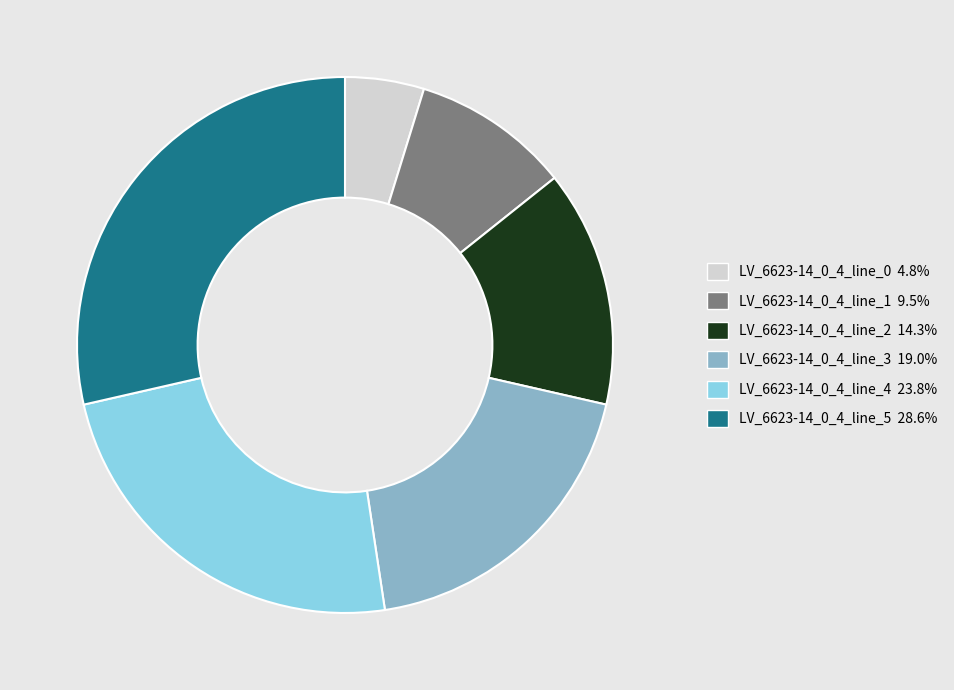

Does any single category account for the majority?

No